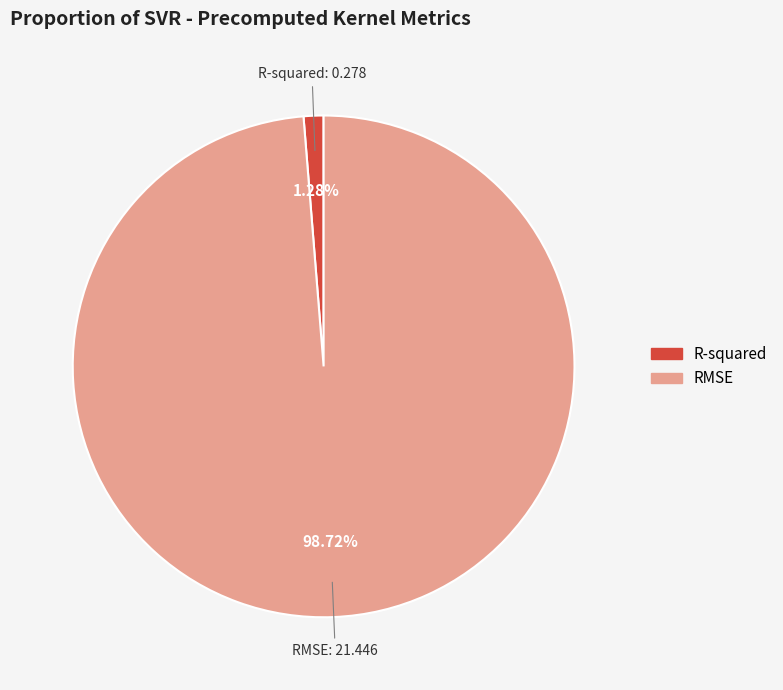

How many slices are in this pie chart?

2